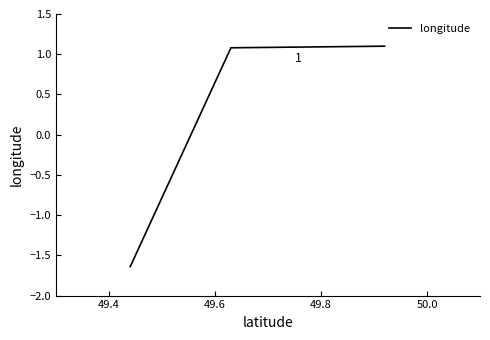

What is the maximum value shown in the chart?

1.1